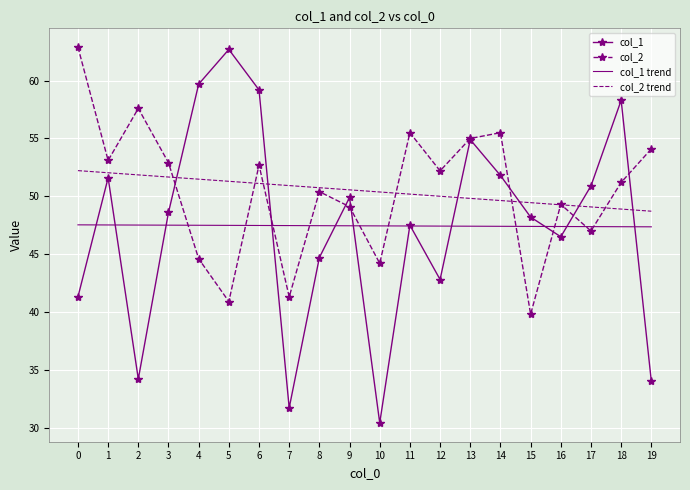

What is the greatest value displayed?

62.9